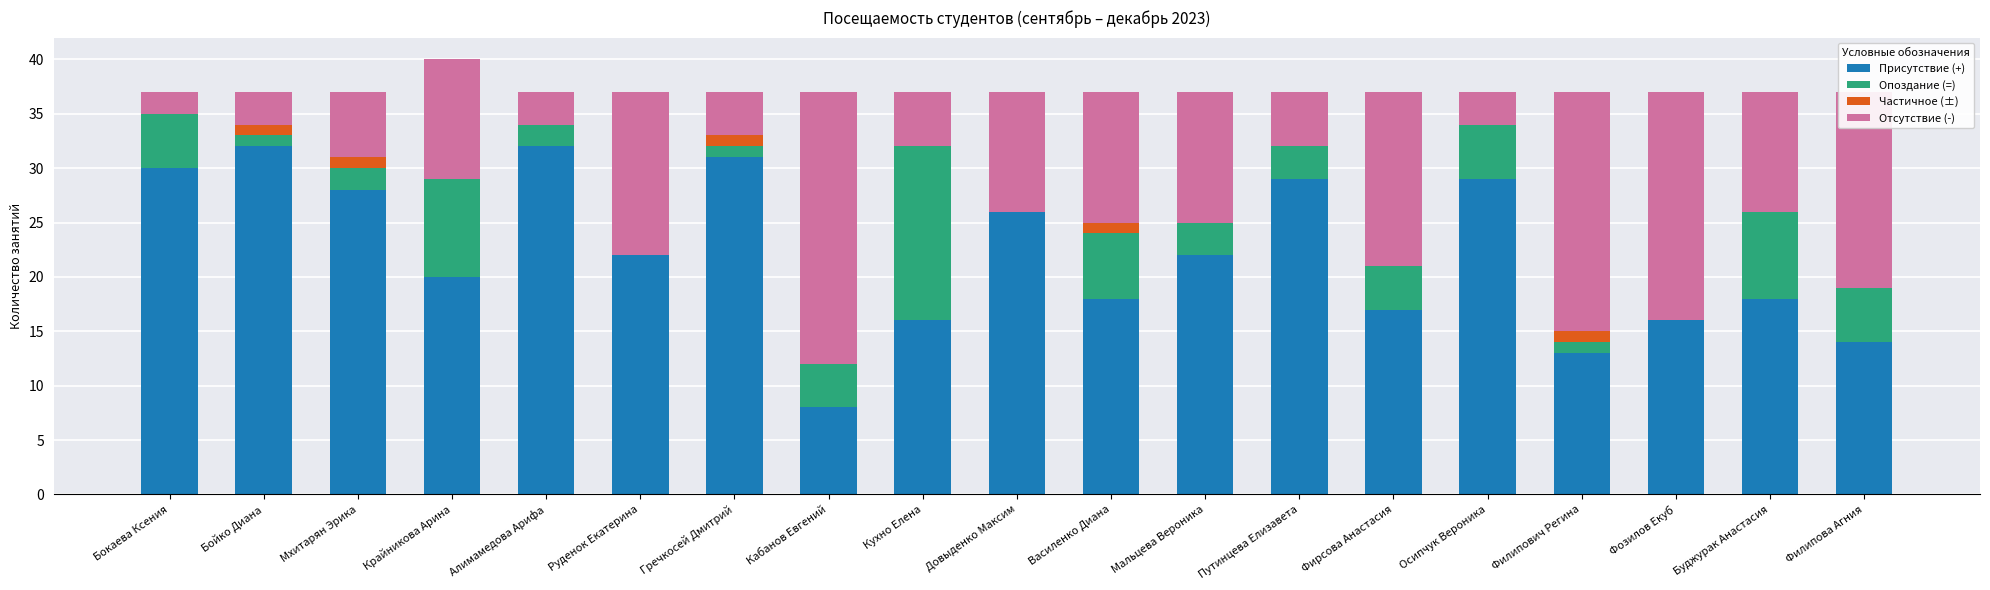

What is the total value across all series at Осипчук Вероника?

37